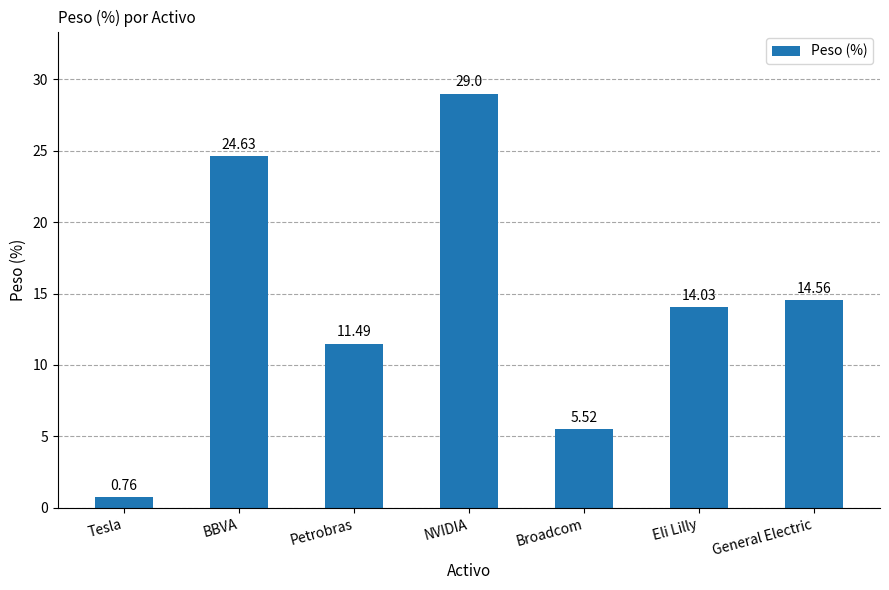

What is the change in value from BBVA to General Electric?

-10.1